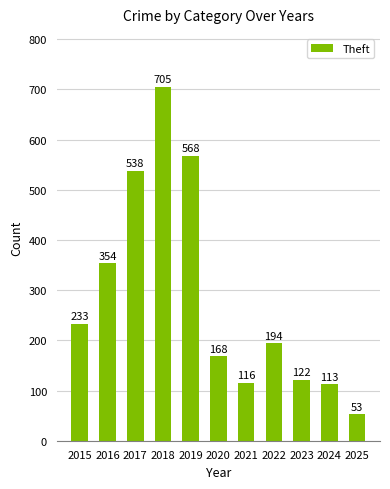

What is the ratio of the value at 2018 to the value at 2017?

1.3